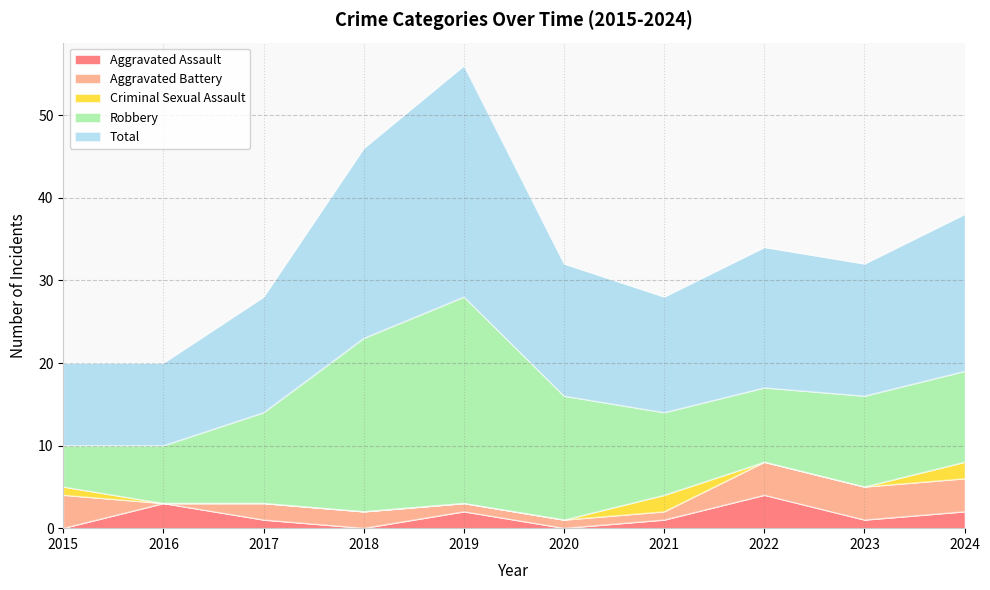

Is it true that Criminal Sexual Assault equals 1 at 2015?

True